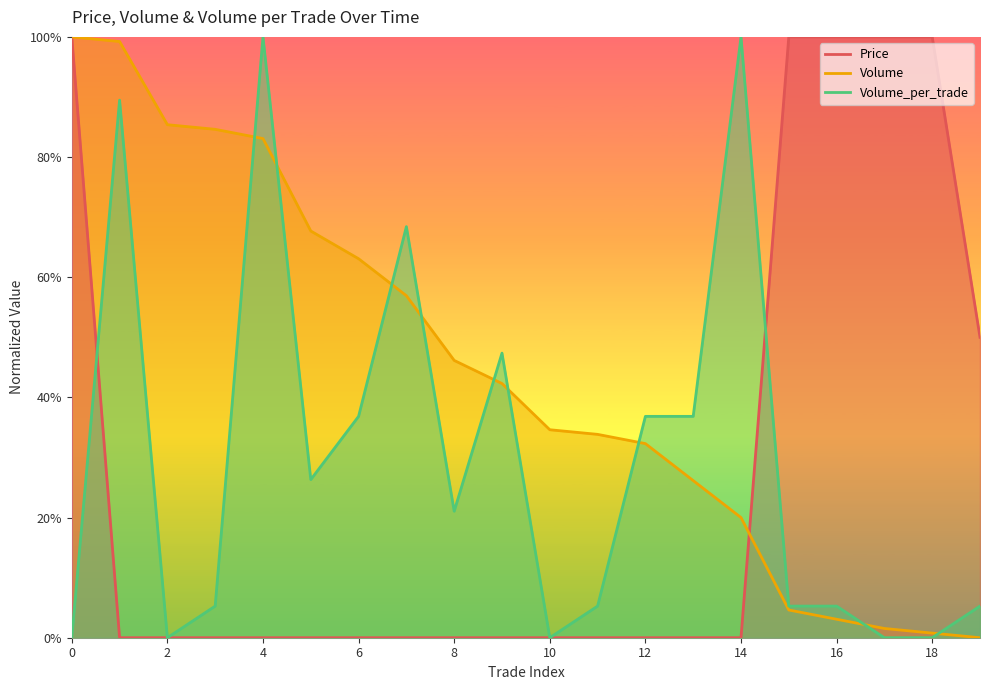

What is the difference between the Volume values at 12 and 13?

0.1